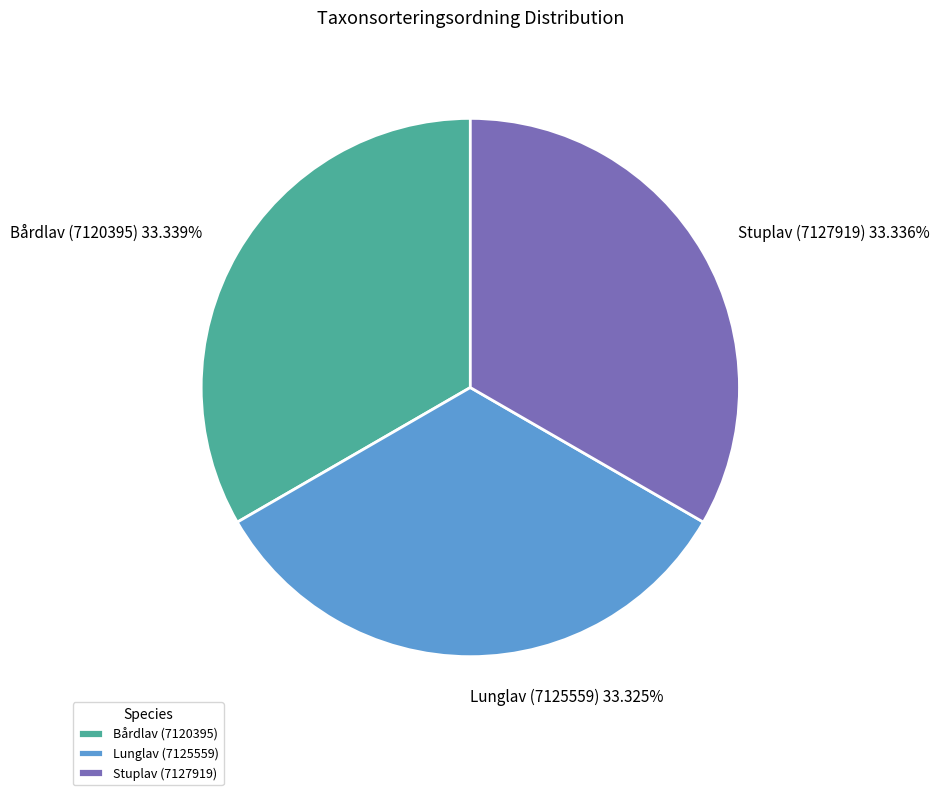

How many slices are in this pie chart?

3